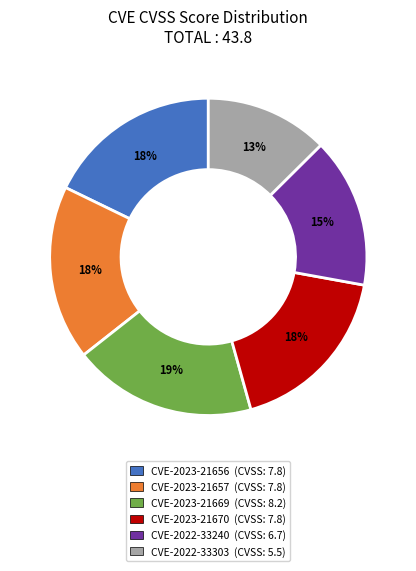

Is it true that CVE-2022-33240 is 15% of the pie?

True